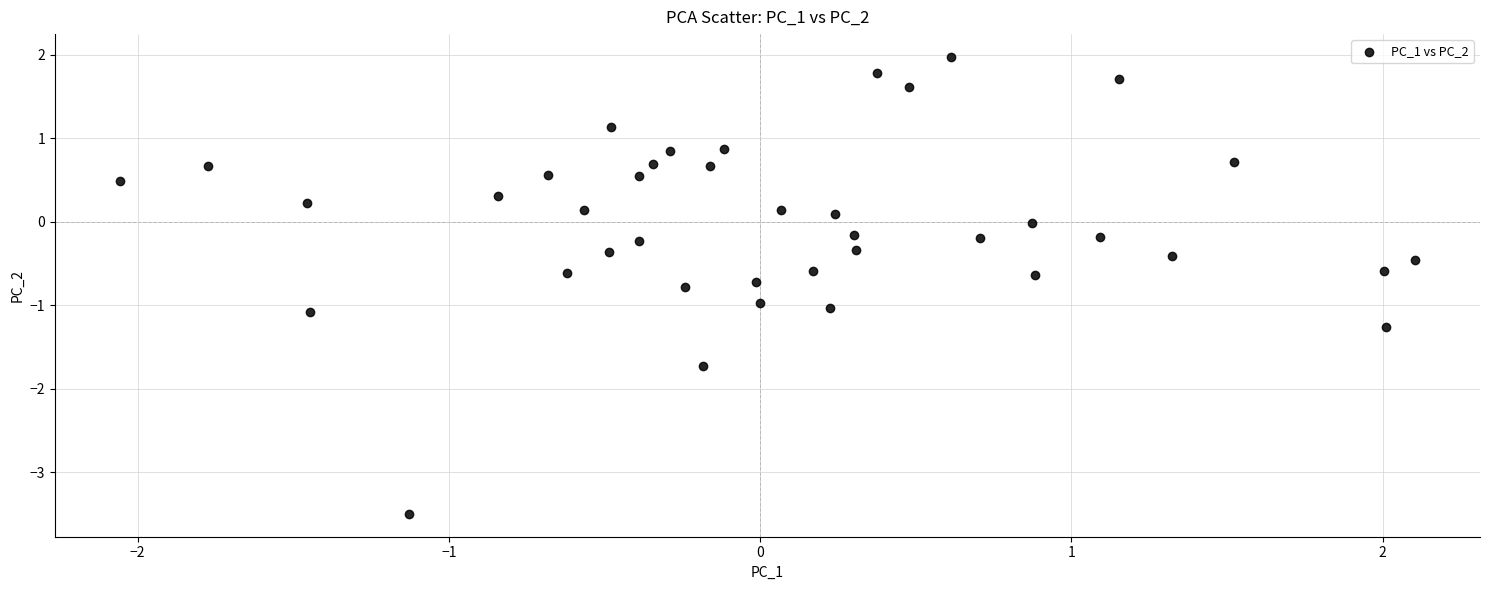

What is the range of X values (max minus min)?

4.2